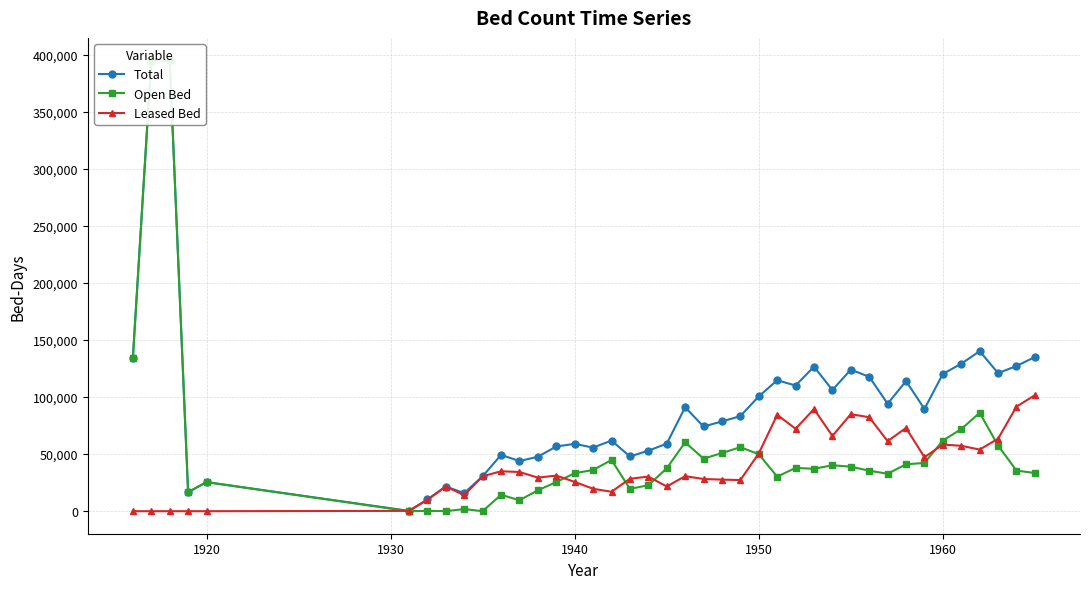

Is this an area chart (filled region under the line)?

No